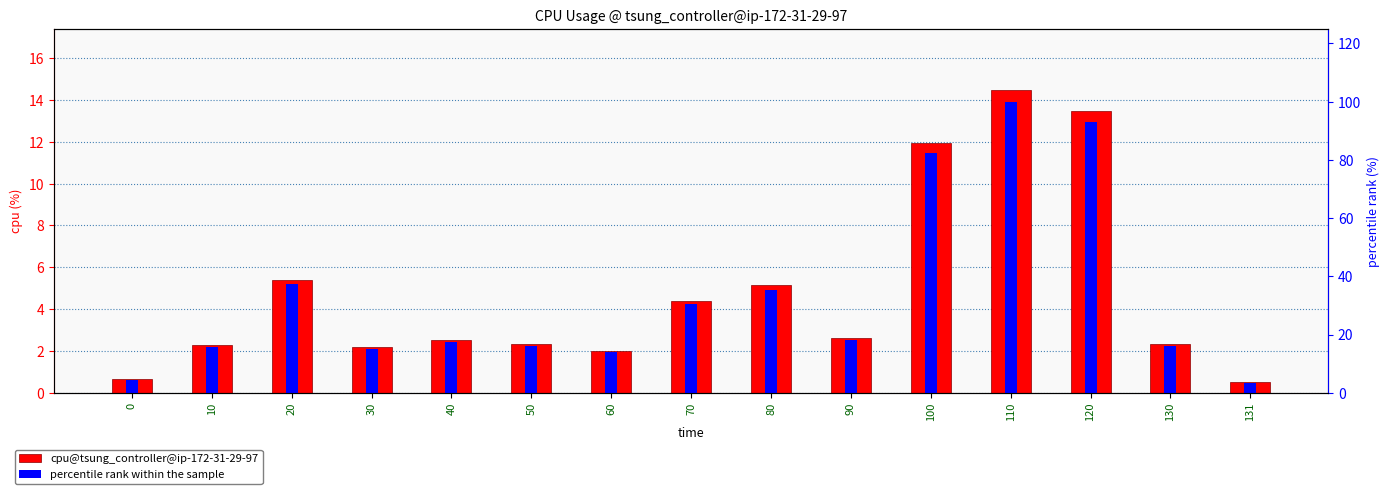

True or false: cpu@tsung_controller@ip-172-31-29-97 has a value of 2.5 at 20.

False